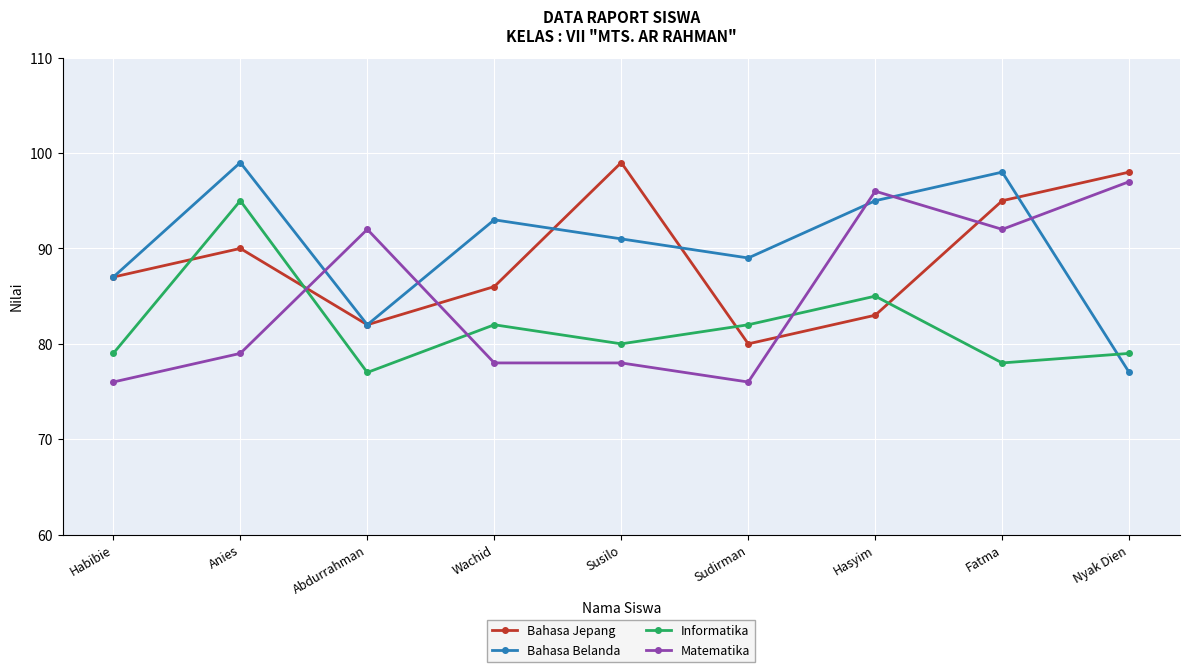

True or false: Informatika and Matematika cross at least once.

True